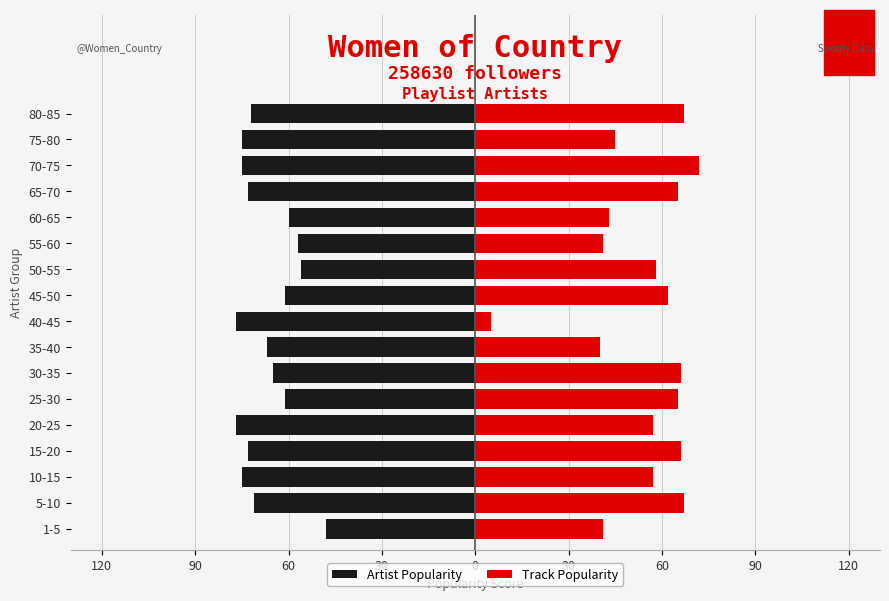

Count the number of data series in this chart.

2